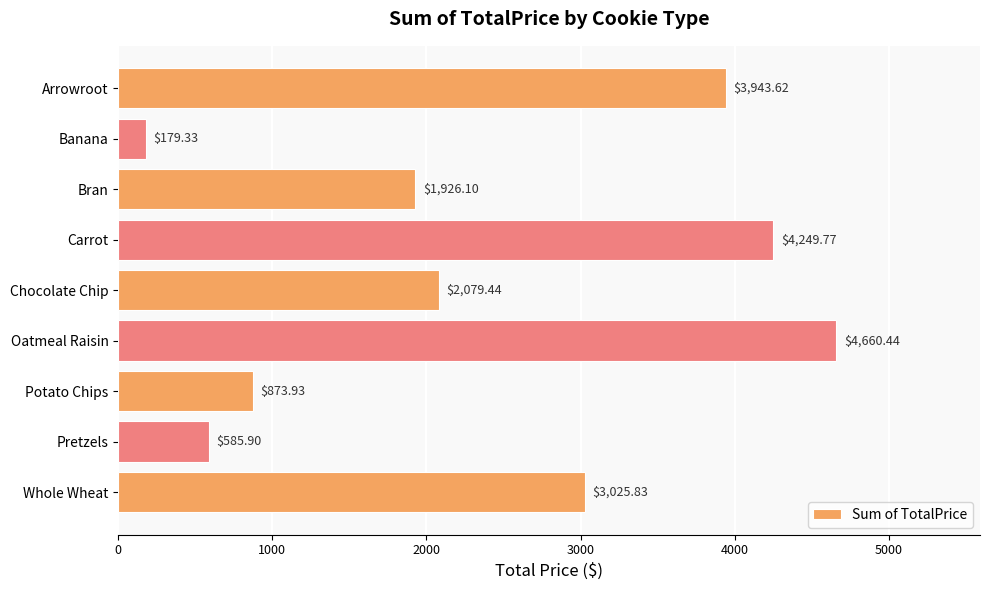

At which label is the value closest to 2419?

Chocolate Chip